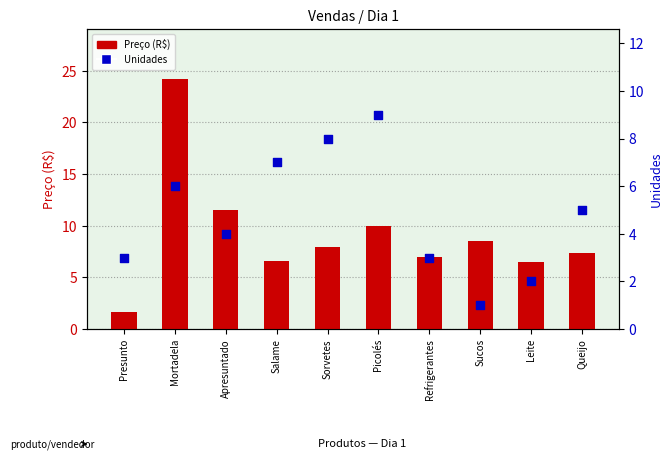

Which series has the widest spread of Y values?

Preço (R$)